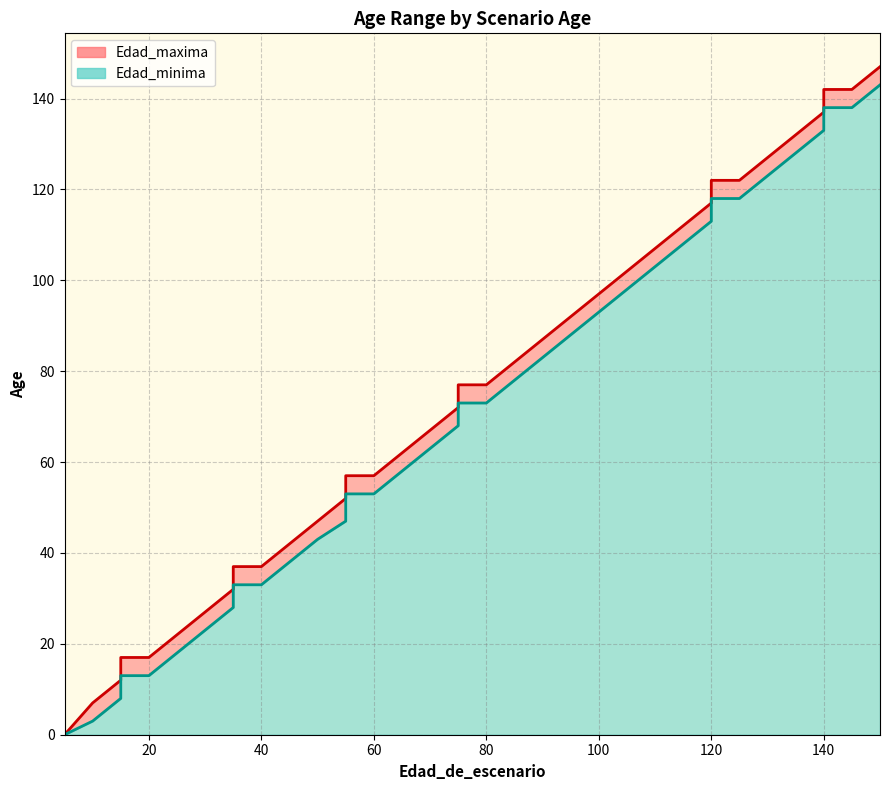

What are all the series names shown in the legend?

Edad_minima, Edad_maxima